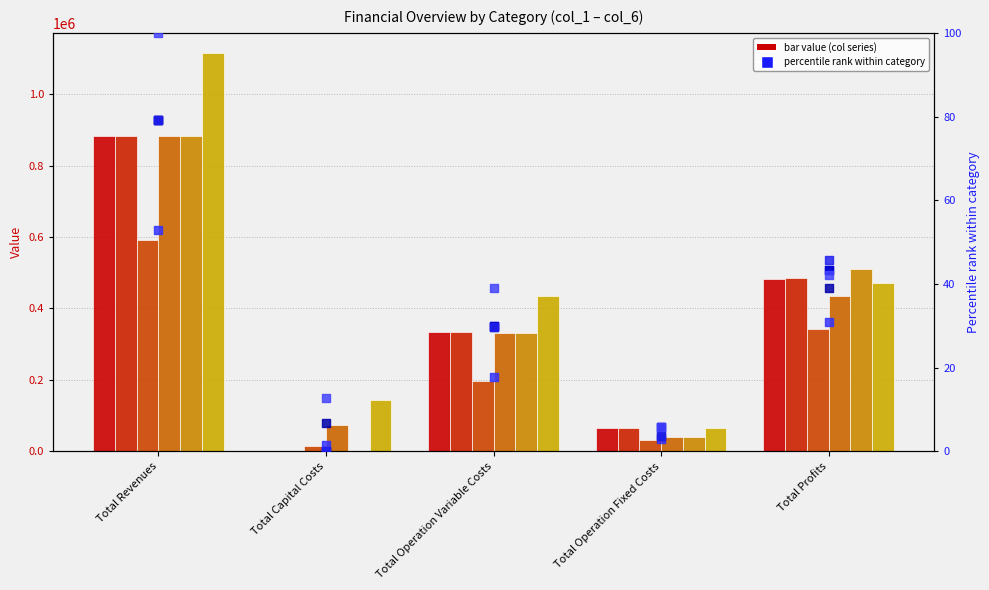

What is the total value across all series at Total Revenues?

4353956.1